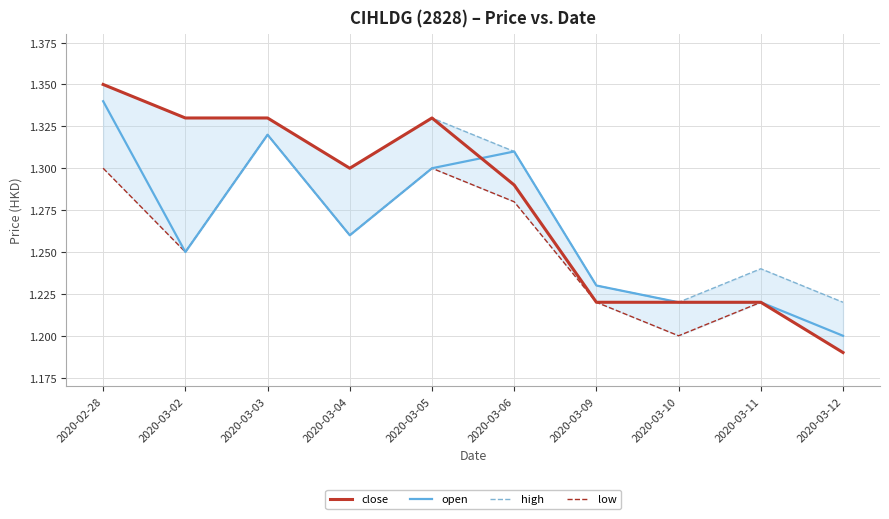

How many low values are between 1 and 2?

10